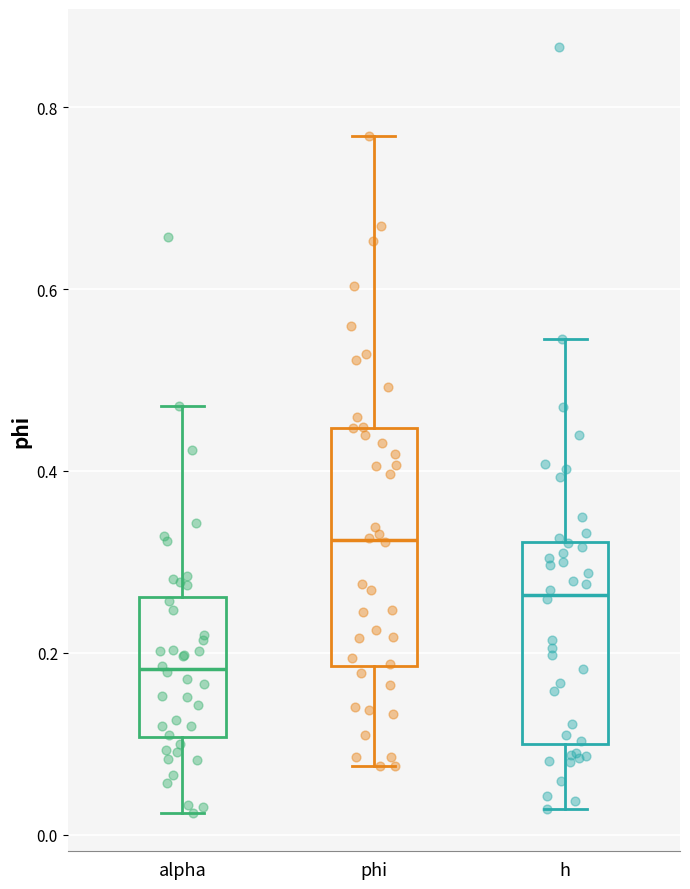

Comparing the boxes themselves (not the whiskers), which one is the tallest?

phi